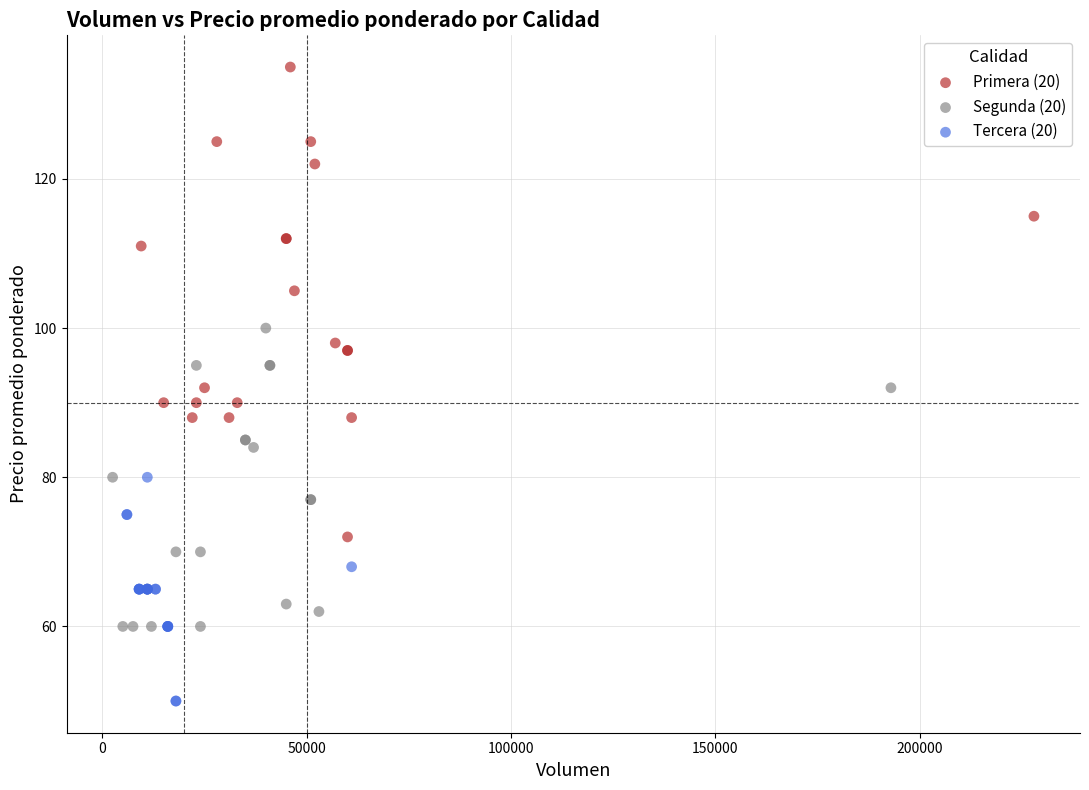

Which series reaches the minimum Y coordinate?

Tercera (20)